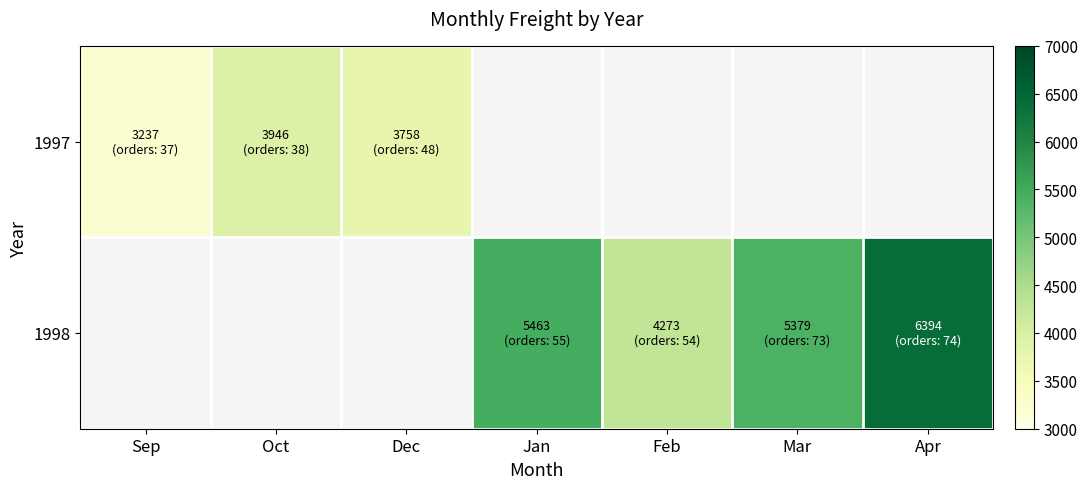

At how many categories does at least one series exceed 4045?

4